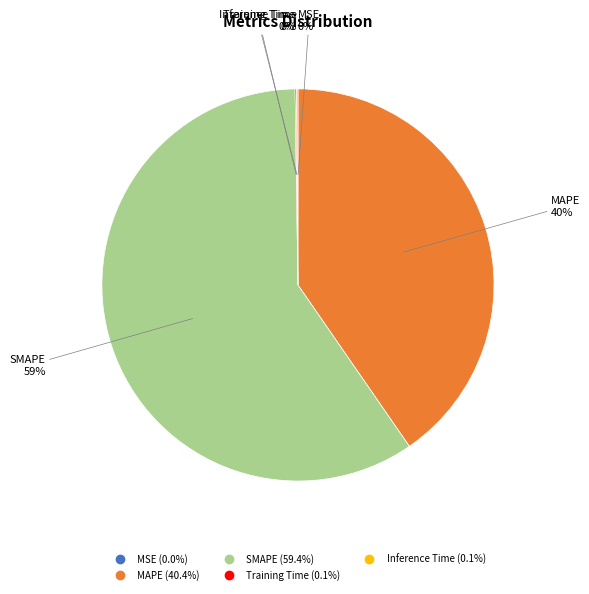

To the nearest percent, what portion does MAPE represent?

40%